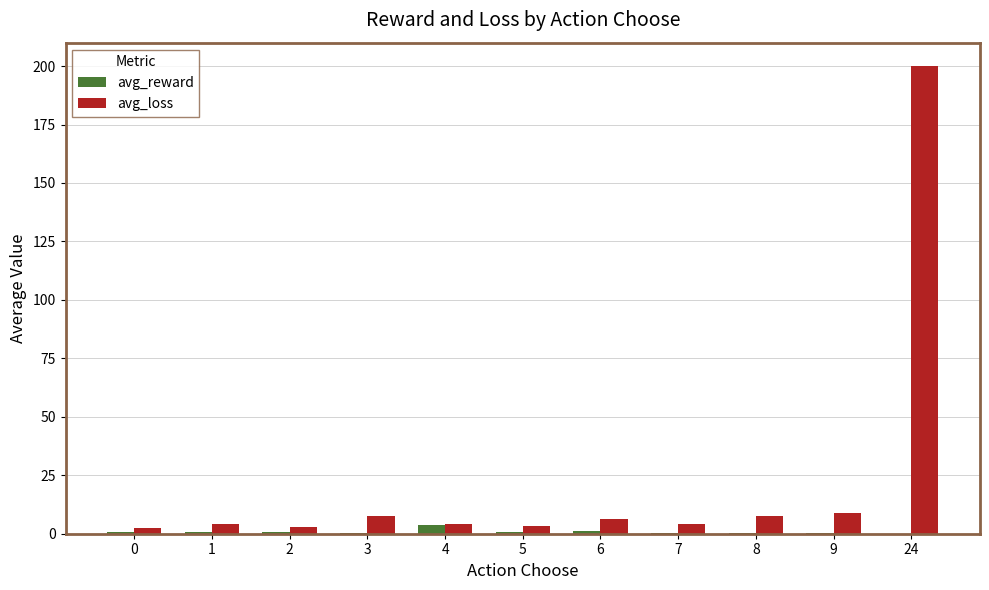

What is the total value across all series at 24?

200.0